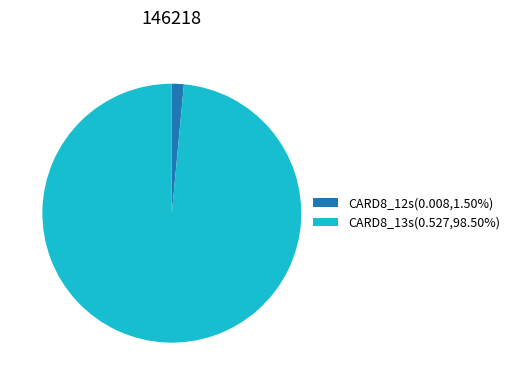

Is CARD8_12s the majority of the pie?

No